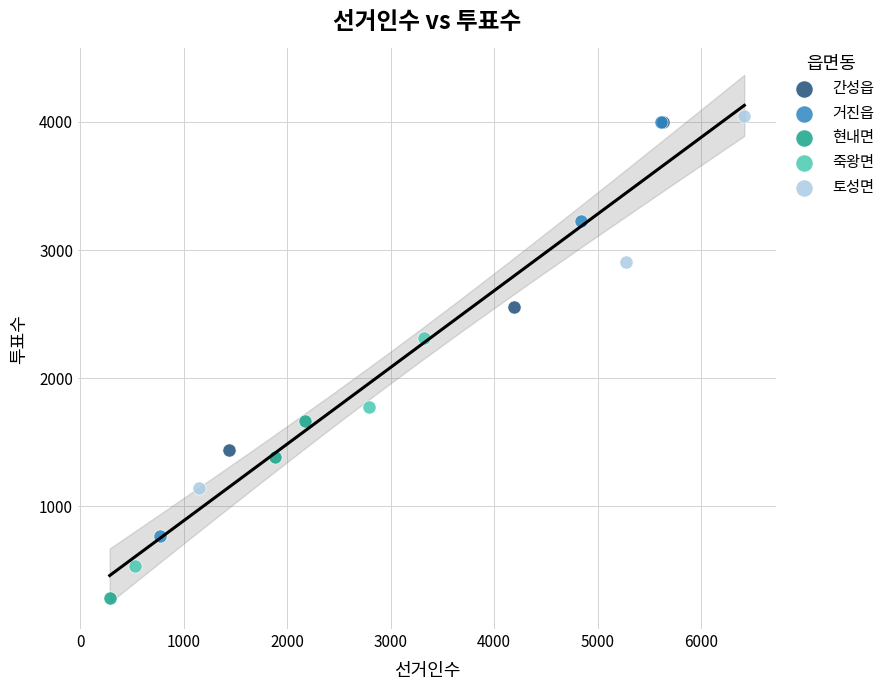

Which series has the largest Y range (max minus min)?

거진읍